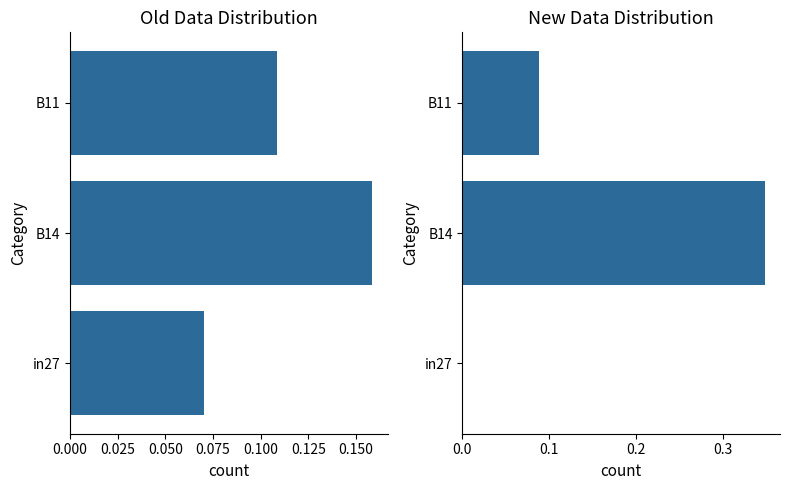

The value of job1139_scenario1_3248 at 0.000 is -0.2. True or false?

False